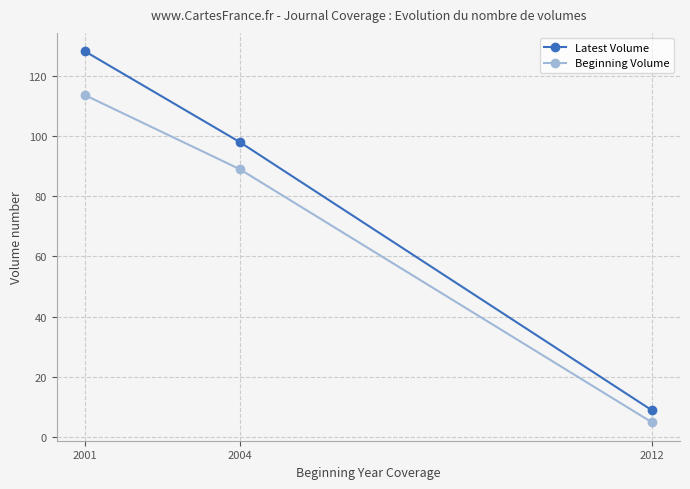

Reading left to right, transcribe all the data shown in this chart.

Latest Volume: 2001=128.1	2004=98.0	2012=9.0
Beginning Volume: 2001=113.5	2004=89.0	2012=5.0